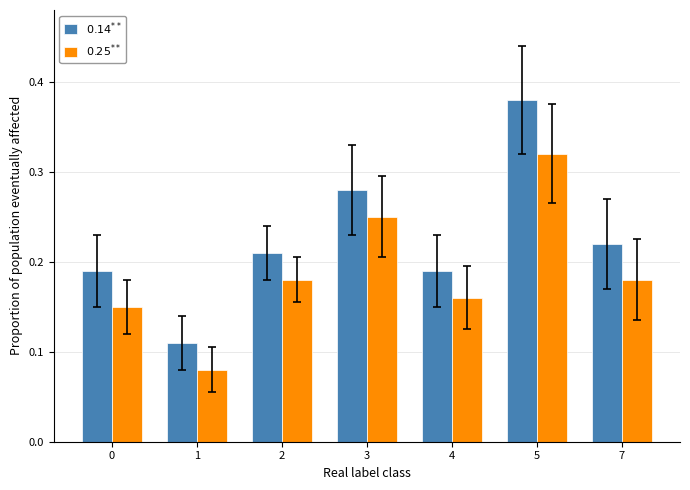

Which series has the largest total across all categories?

$0.14^{**}$